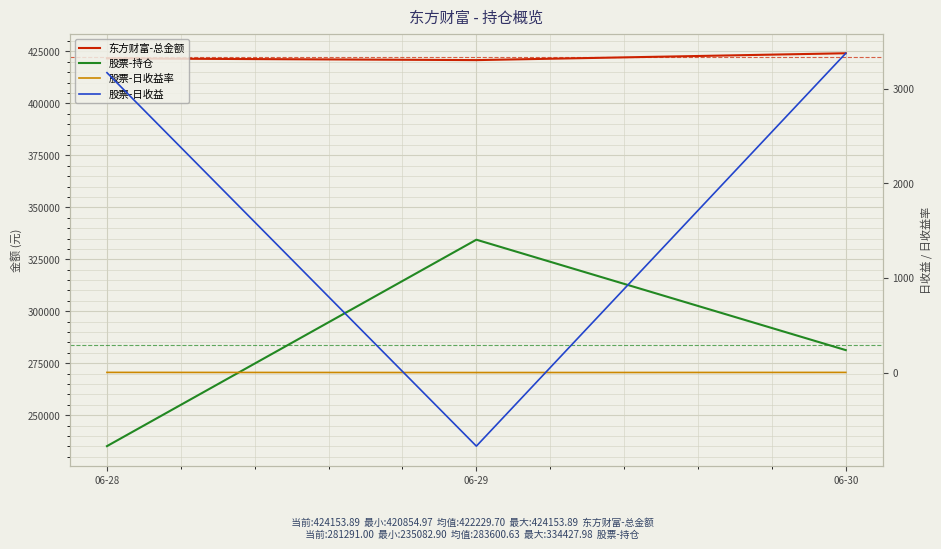

Reading left to right, what are all the values shown in this chart?

东方财富-总金额: 421680.2	420855.0	424153.9
股票-持仓: 235082.9	334428.0	281291.0
股票-日收益率: 1.3	-0.2	1.2
股票-日收益: 3167.1	-777.6	3372.4